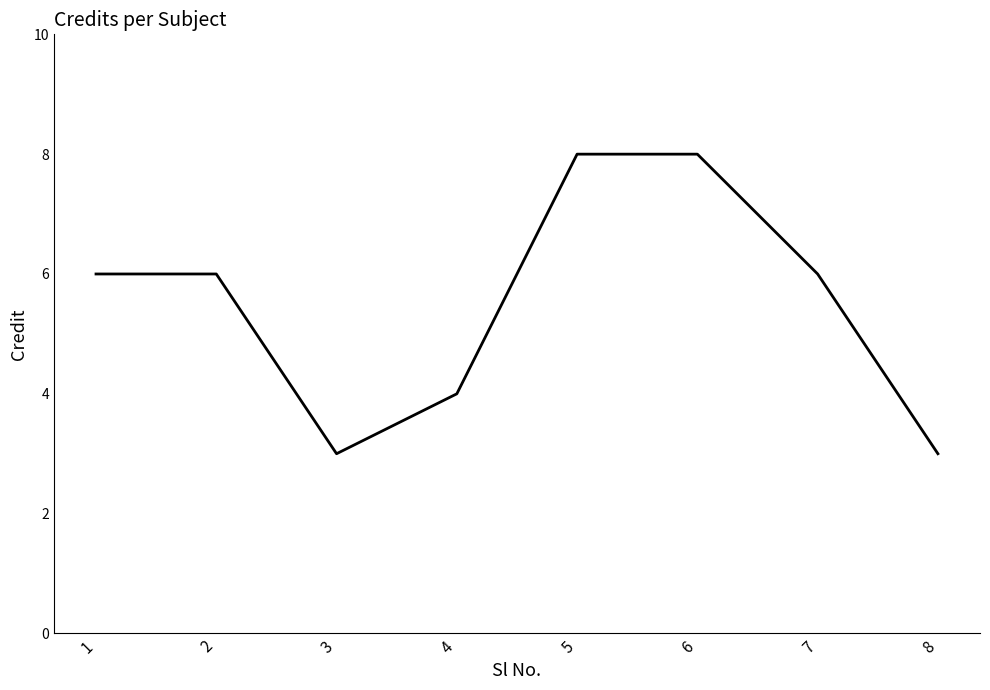

How many distinct data groups are displayed?

1